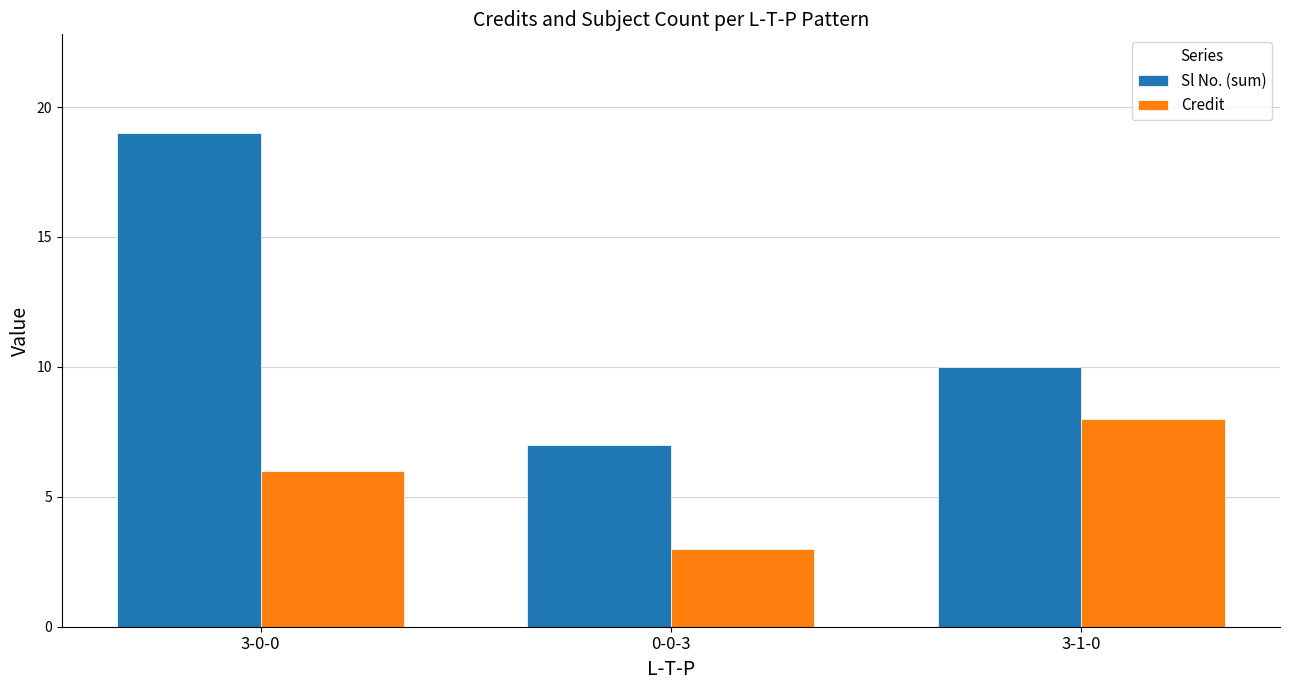

Which series has the widest spread of values?

Sl No. (sum)